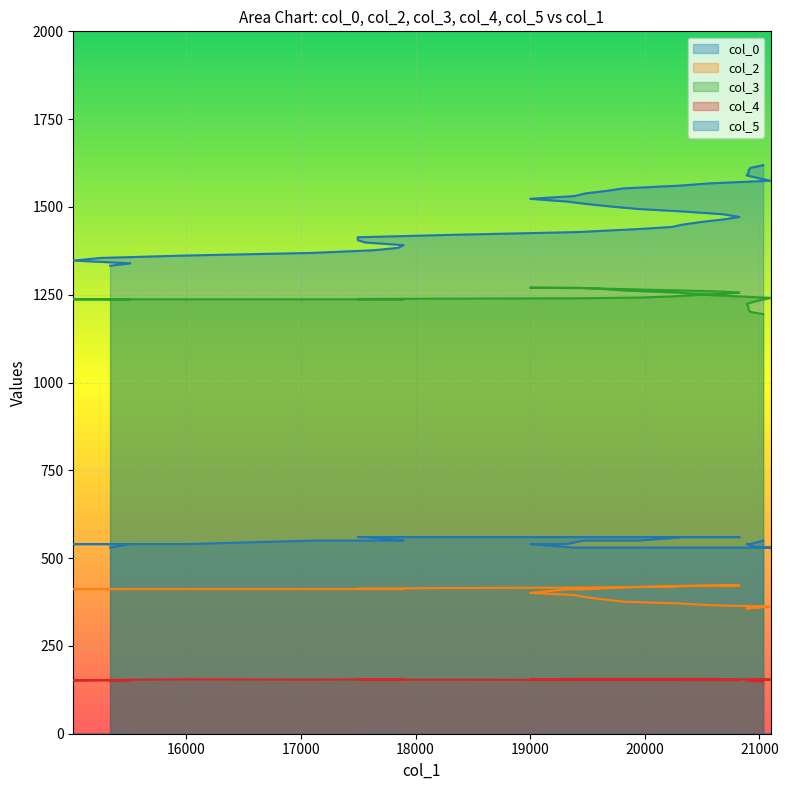

What is the sum of all col_4 values?

6146.0